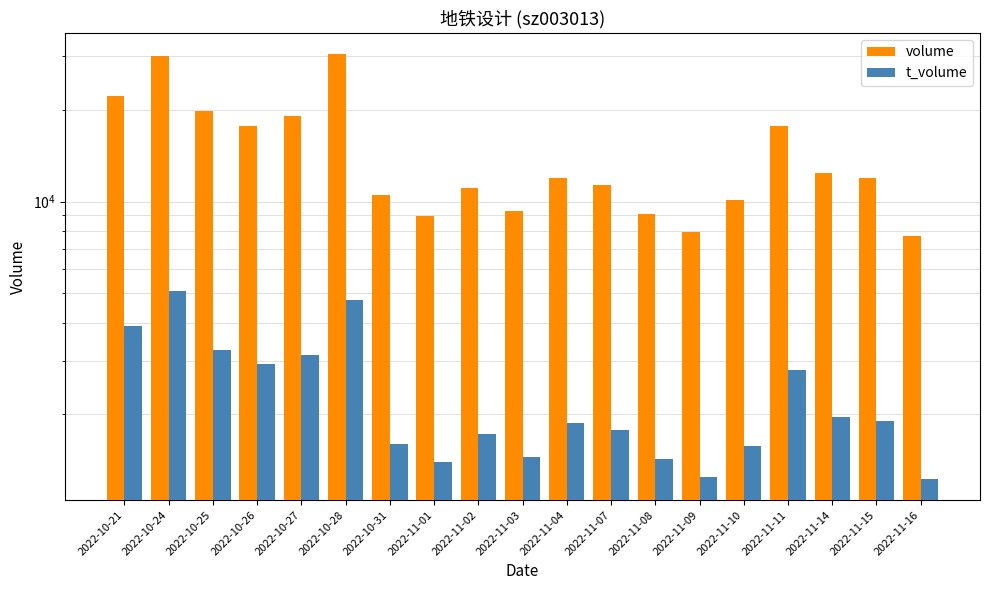

What is the difference between the maximum and minimum values in the volume series?

22793